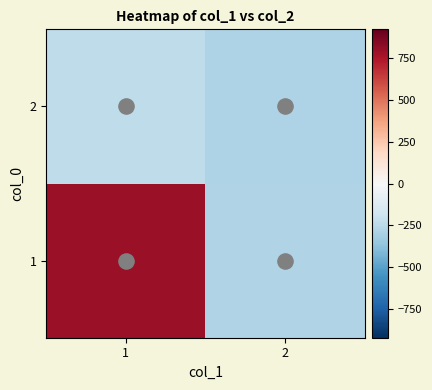

At how many categories does at least one series exceed 70?

1